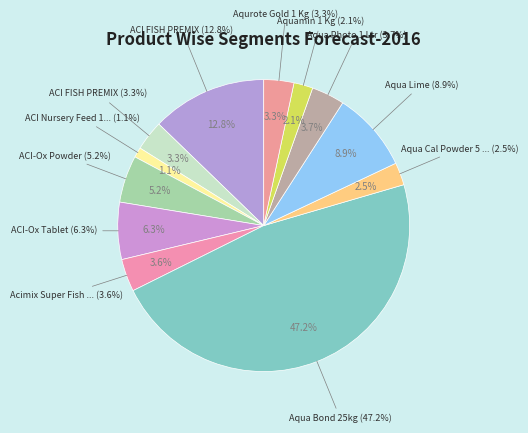

To the nearest percent, what is the average slice percentage?

8%